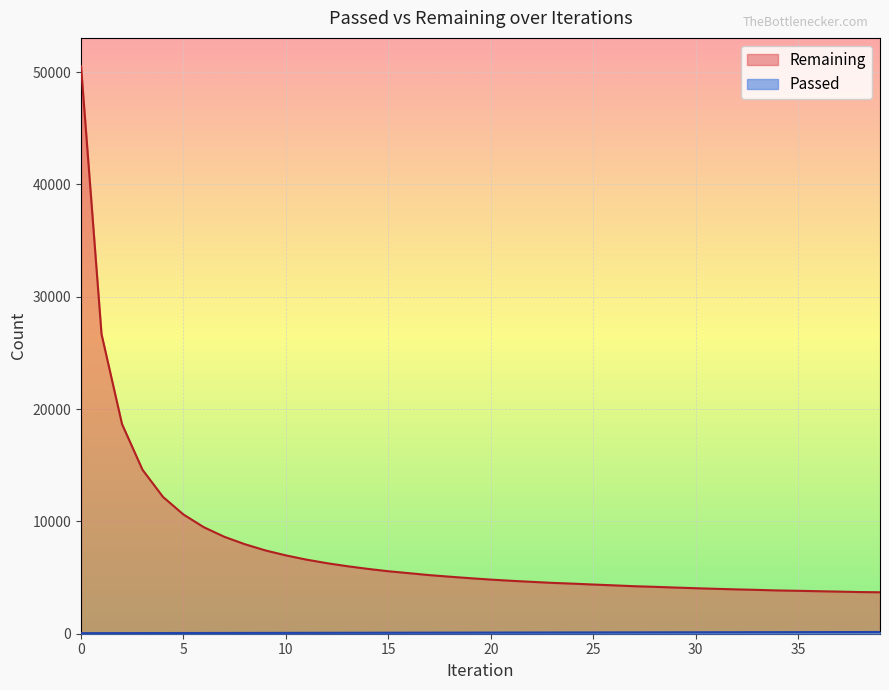

True or false: Passed has a value of 166 at 26.

False